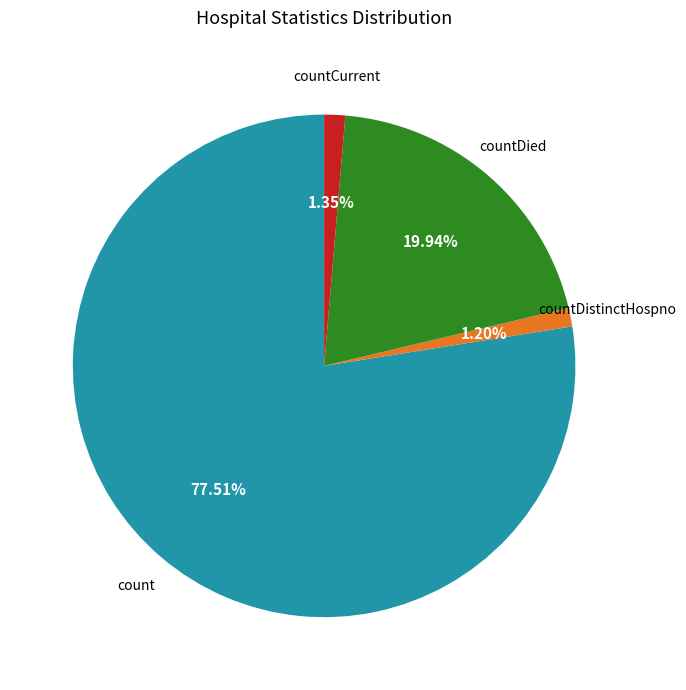

To the nearest percent, what percentage of the pie is countDied?

20%